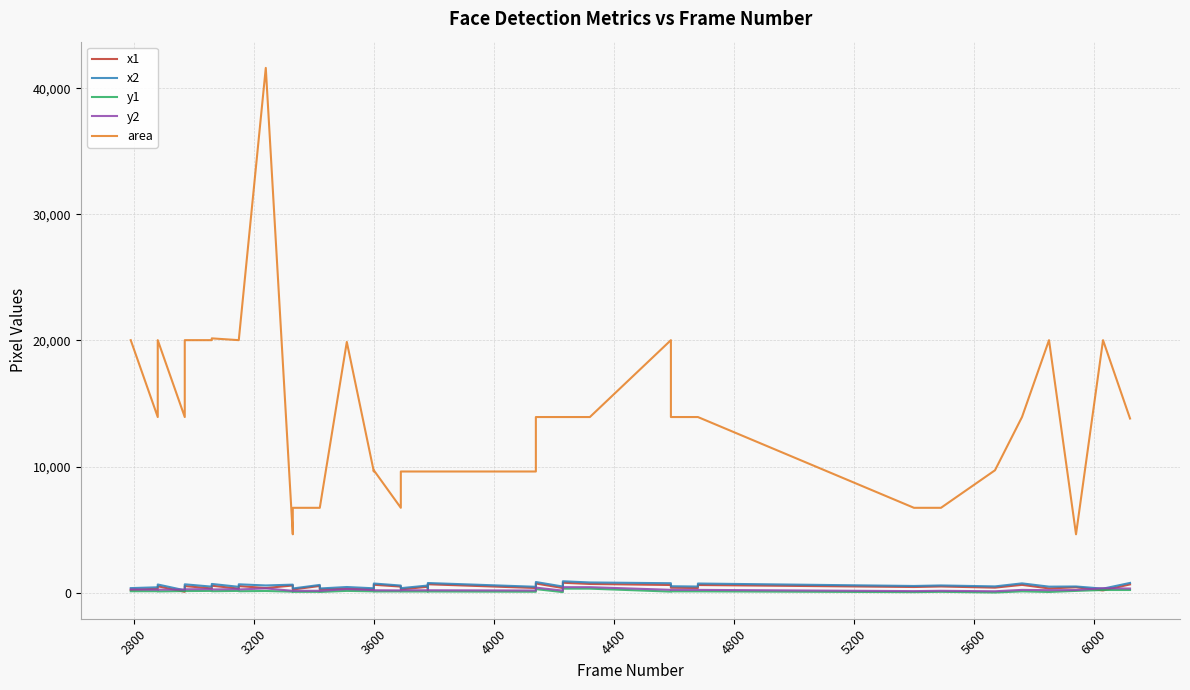

How many lines are shown in the chart?

5